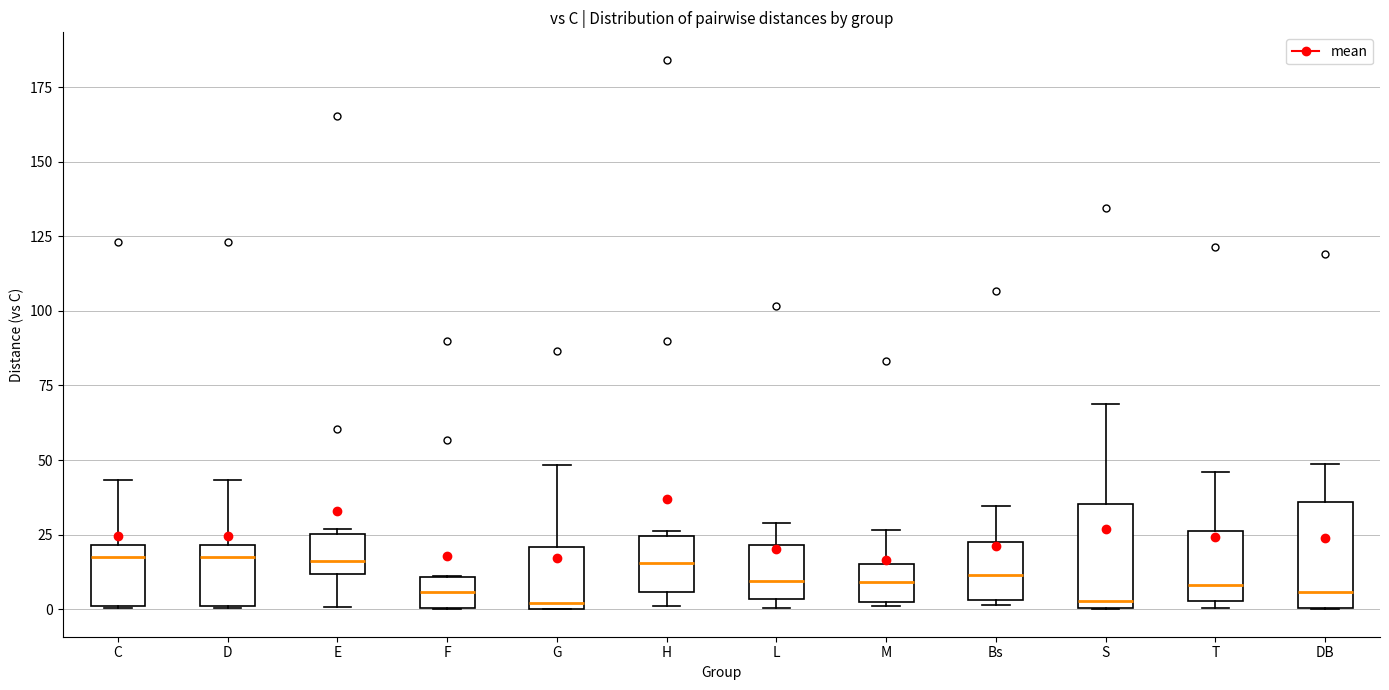

Where does the upper whisker of the box for T end on the y-axis? The values are not printed on the chart, so give them approximately, as read against the axis.

45